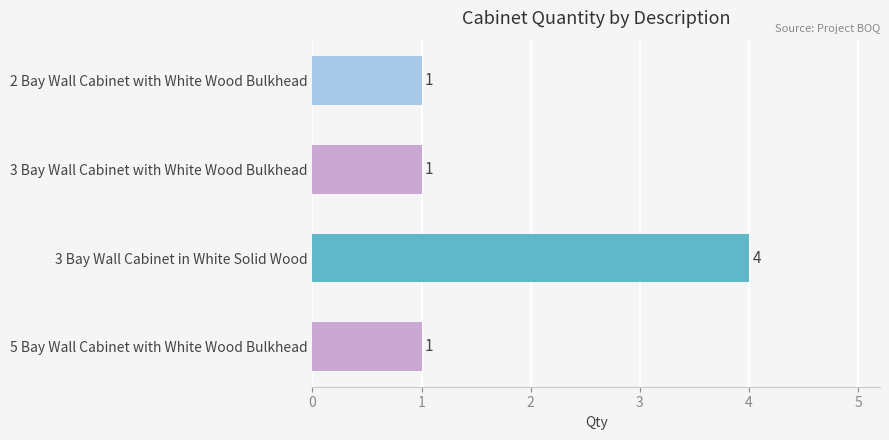

What is the maximum value shown in the chart?

4